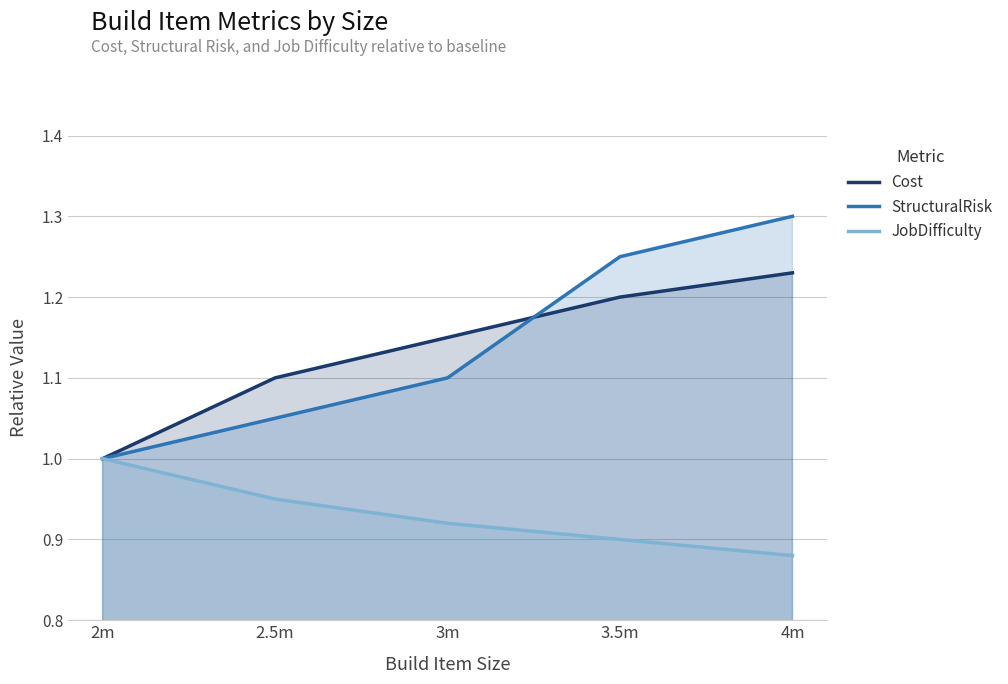

What position from the right is 2.5m?

4